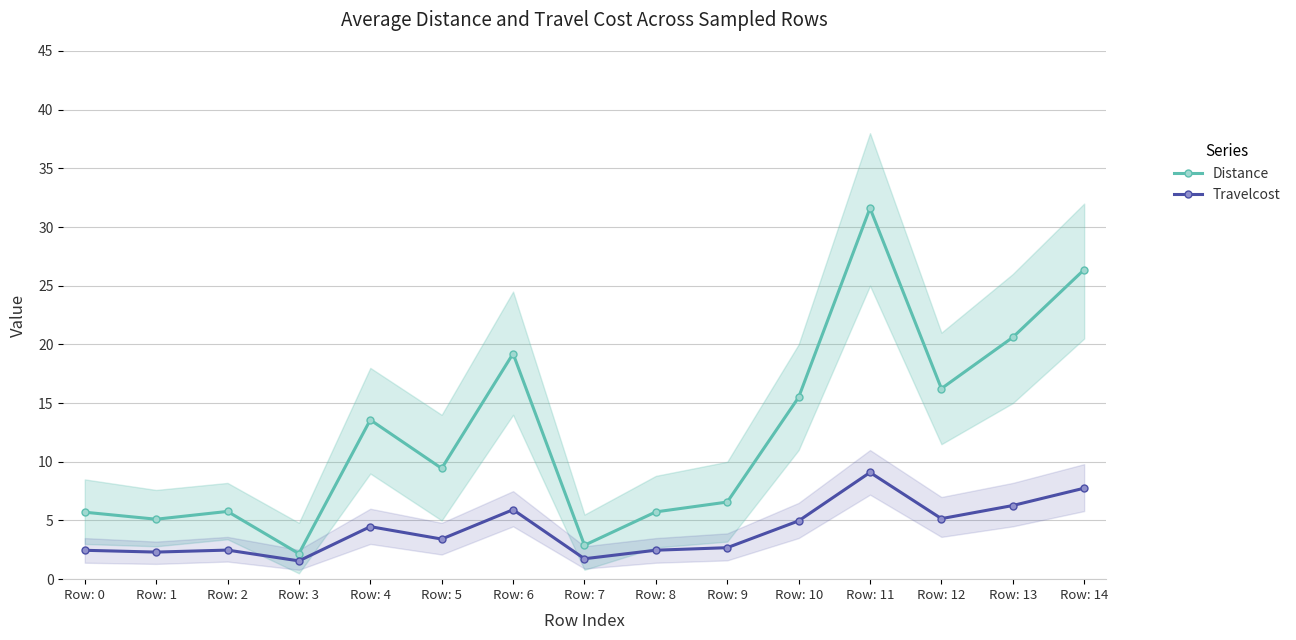

At which label does Travelcost reach its minimum?

Row: 3